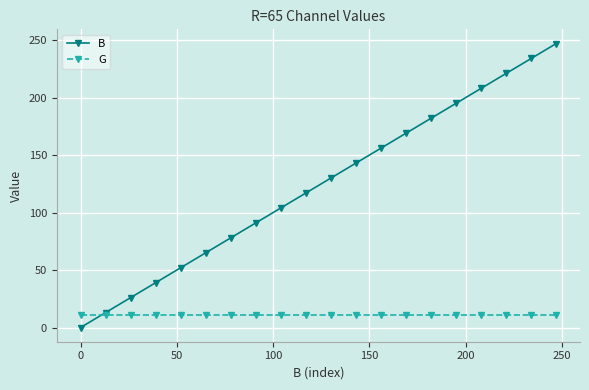

What is the greatest value displayed?

247